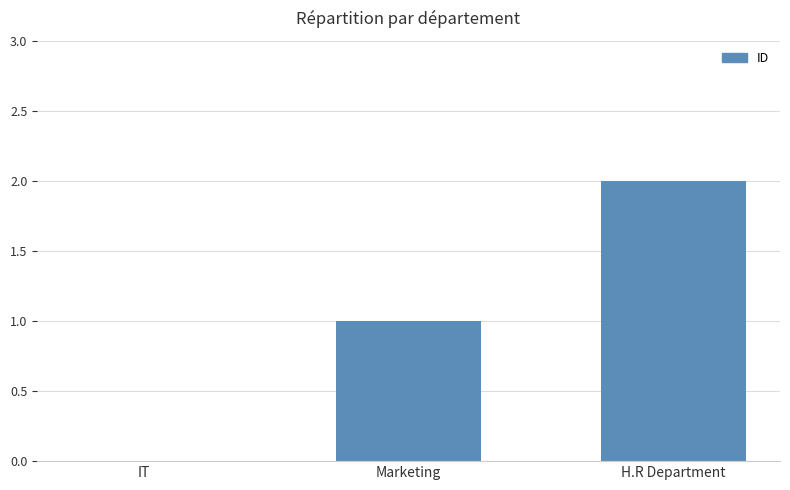

Reading left to right, list all the values displayed in this chart.

0	1	2